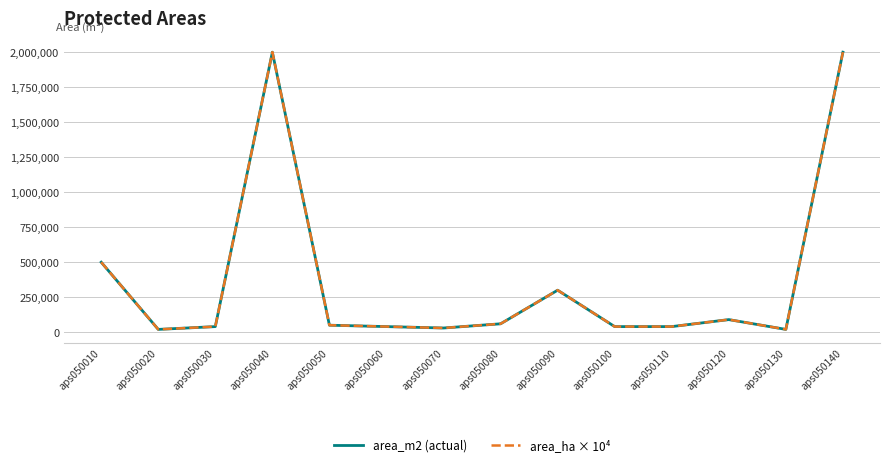

Does the chart display data point markers on the line(s)?

No